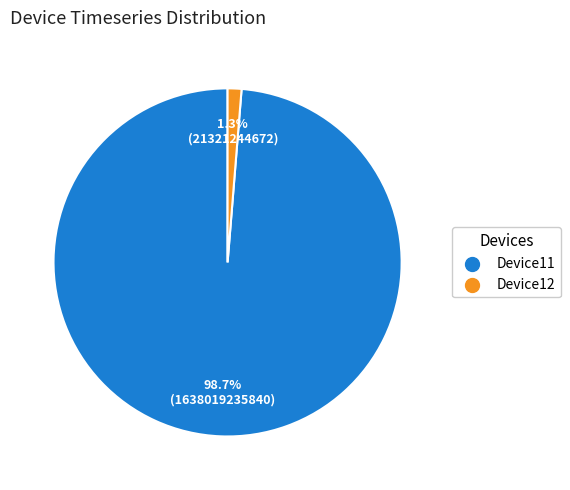

To the nearest percent, what is the combined percentage of Device11 and Device12?

100%